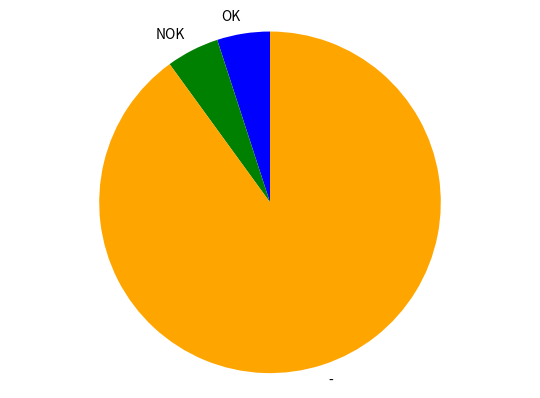

Between NOK and -, which is larger?

-